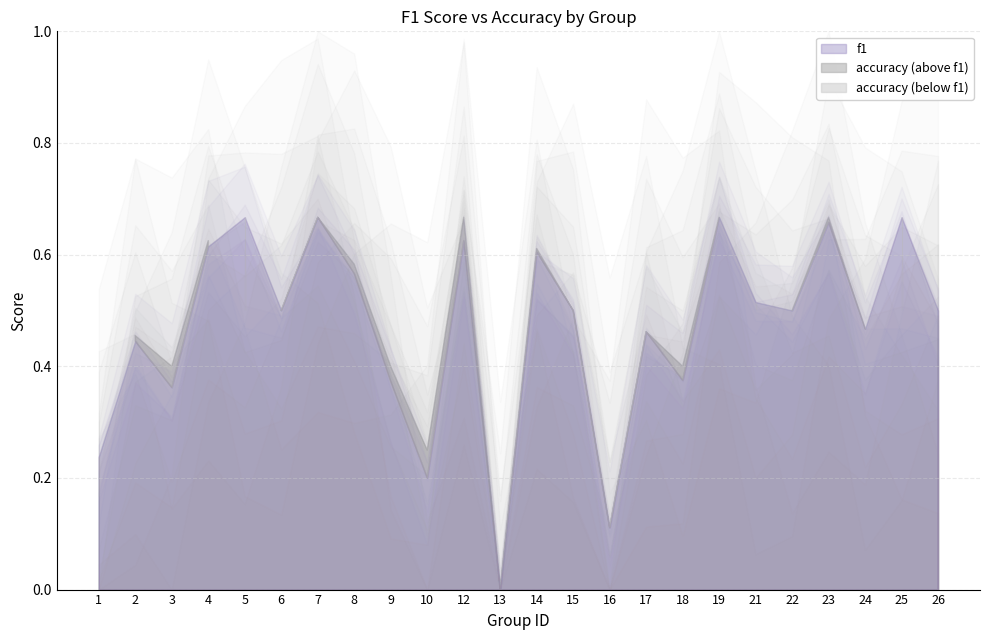

How many intersections are there between f1 and accuracy?

2